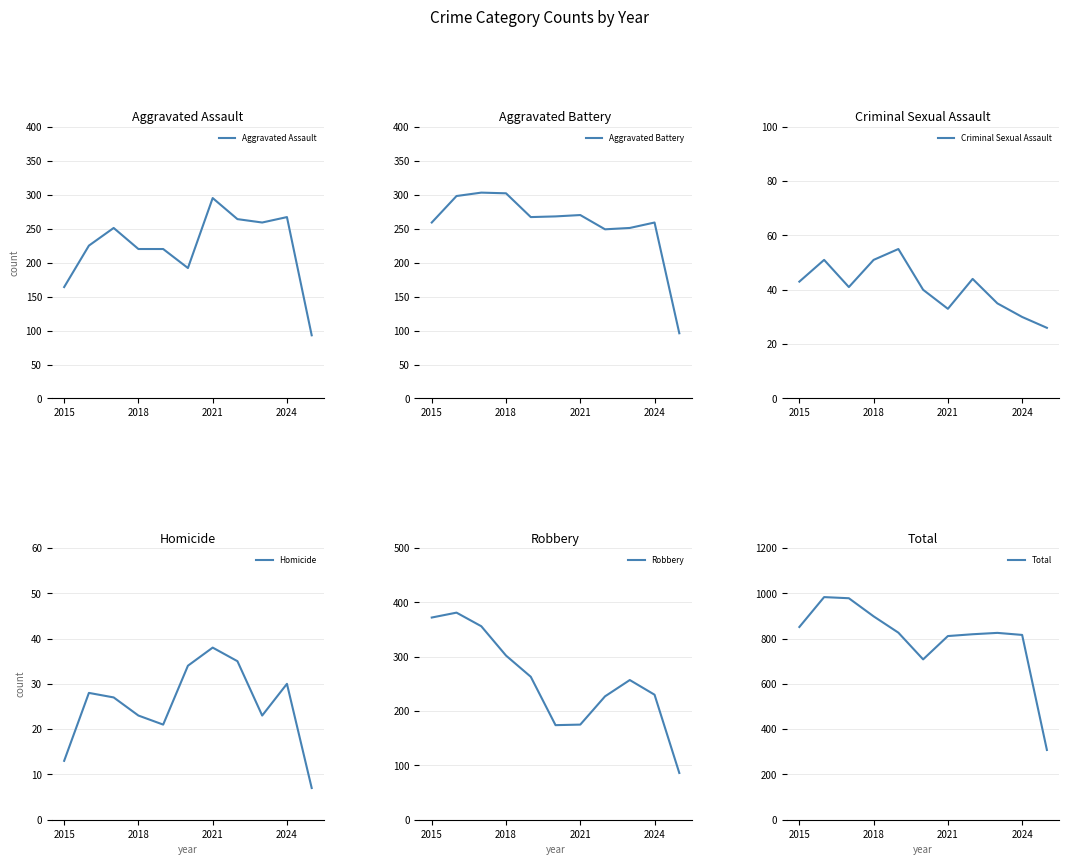

Rank the series by their maximum value, from highest to lowest.

Total, Robbery, Aggravated Battery, Aggravated Assault, Criminal Sexual Assault, Homicide